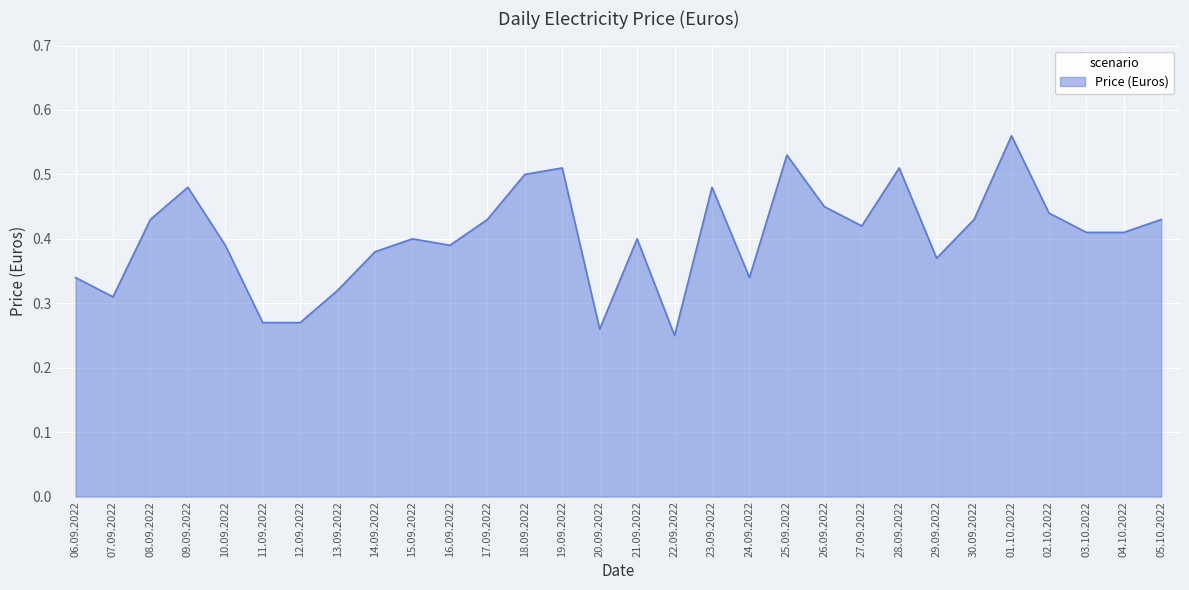

Is it true that the value at 04.10.2022 is 0.3?

False